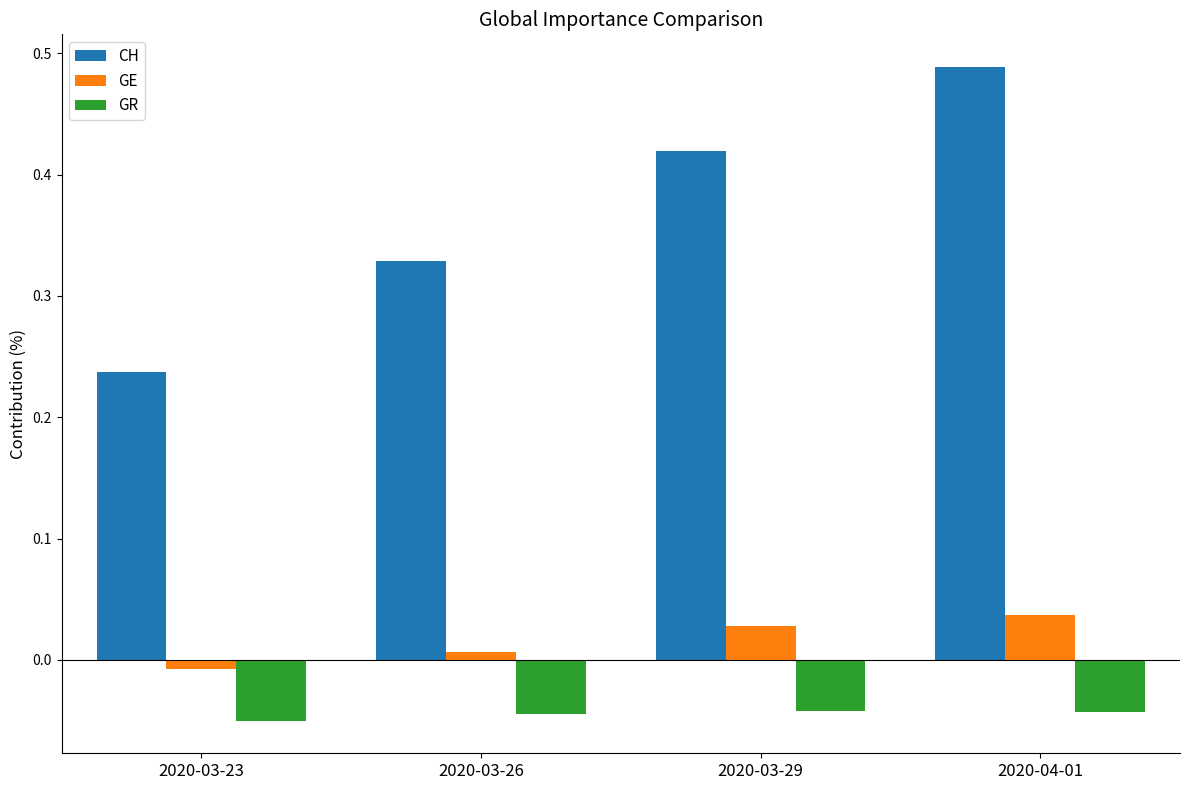

What is the sum of all CH values?

1.5